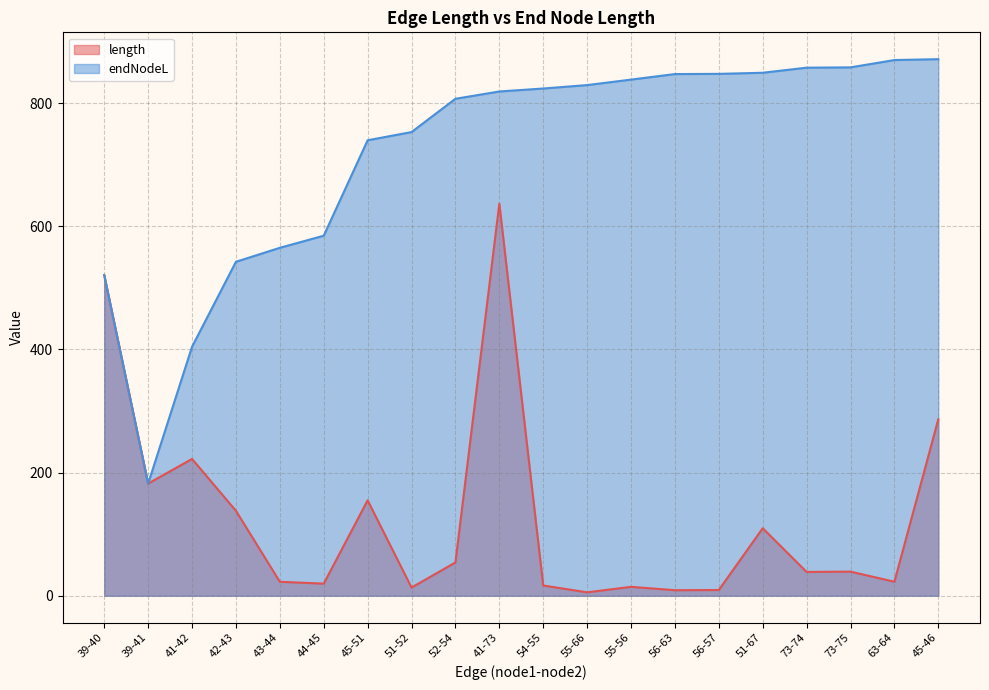

How many values in the endNodeL series exceed 823?

10